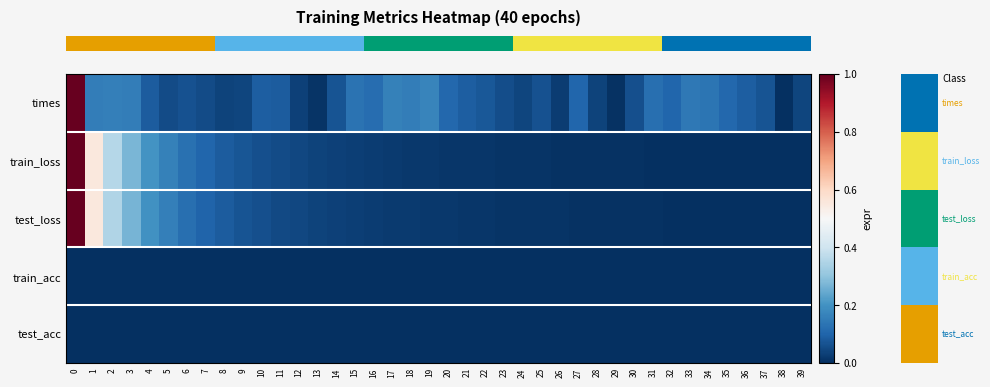

Reading left to right, what are all the values shown in this chart?

row_0: 0=1.0	1=0.2	2=0.2	3=0.2	4=0.1	5=0.1	6=0.1	7=0.1	8=0.0	9=0.0	10=0.1	11=0.1	12=0.0	13=0.0	14=0.1	15=0.1	16=0.1	17=0.2	18=0.2	19=0.2	20=0.1	21=0.1	22=0.1	23=0.1	24=0.0	25=0.1	26=0.0	27=0.1	28=0.0	29=0.0	30=0.1	31=0.1	32=0.1	33=0.1	34=0.1	35=0.1	36=0.1	37=0.1	38=0.0	39=0.0
row_1: 0=1.0	1=0.6	2=0.4	3=0.3	4=0.2	5=0.2	6=0.1	7=0.1	8=0.1	9=0.1	10=0.1	11=0.1	12=0.0	13=0.0	14=0.0	15=0.0	16=0.0	17=0.0	18=0.0	19=0.0	20=0.0	21=0.0	22=0.0	23=0.0	24=0.0	25=0.0	26=0.0	27=0.0	28=0.0	29=0.0	30=0.0	31=0.0	32=0.0	33=0.0	34=0.0	35=0.0	36=0.0	37=0.0	38=0.0	39=0.0
row_2: 0=1.0	1=0.6	2=0.3	3=0.3	4=0.2	5=0.2	6=0.1	7=0.1	8=0.1	9=0.1	10=0.1	11=0.1	12=0.0	13=0.0	14=0.0	15=0.0	16=0.0	17=0.0	18=0.0	19=0.0	20=0.0	21=0.0	22=0.0	23=0.0	24=0.0	25=0.0	26=0.0	27=0.0	28=0.0	29=0.0	30=0.0	31=0.0	32=0.0	33=0.0	34=0.0	35=0.0	36=0.0	37=0.0	38=0.0	39=0.0
row_3: 0=0.0	1=0.0	2=0.0	3=0.0	4=0.0	5=0.0	6=0.0	7=0.0	8=0.0	9=0.0	10=0.0	11=0.0	12=0.0	13=0.0	14=0.0	15=0.0	16=0.0	17=0.0	18=0.0	19=0.0	20=0.0	21=0.0	22=0.0	23=0.0	24=0.0	25=0.0	26=0.0	27=0.0	28=0.0	29=0.0	30=0.0	31=0.0	32=0.0	33=0.0	34=0.0	35=0.0	36=0.0	37=0.0	38=0.0	39=0.0
row_4: 0=0.0	1=0.0	2=0.0	3=0.0	4=0.0	5=0.0	6=0.0	7=0.0	8=0.0	9=0.0	10=0.0	11=0.0	12=0.0	13=0.0	14=0.0	15=0.0	16=0.0	17=0.0	18=0.0	19=0.0	20=0.0	21=0.0	22=0.0	23=0.0	24=0.0	25=0.0	26=0.0	27=0.0	28=0.0	29=0.0	30=0.0	31=0.0	32=0.0	33=0.0	34=0.0	35=0.0	36=0.0	37=0.0	38=0.0	39=0.0